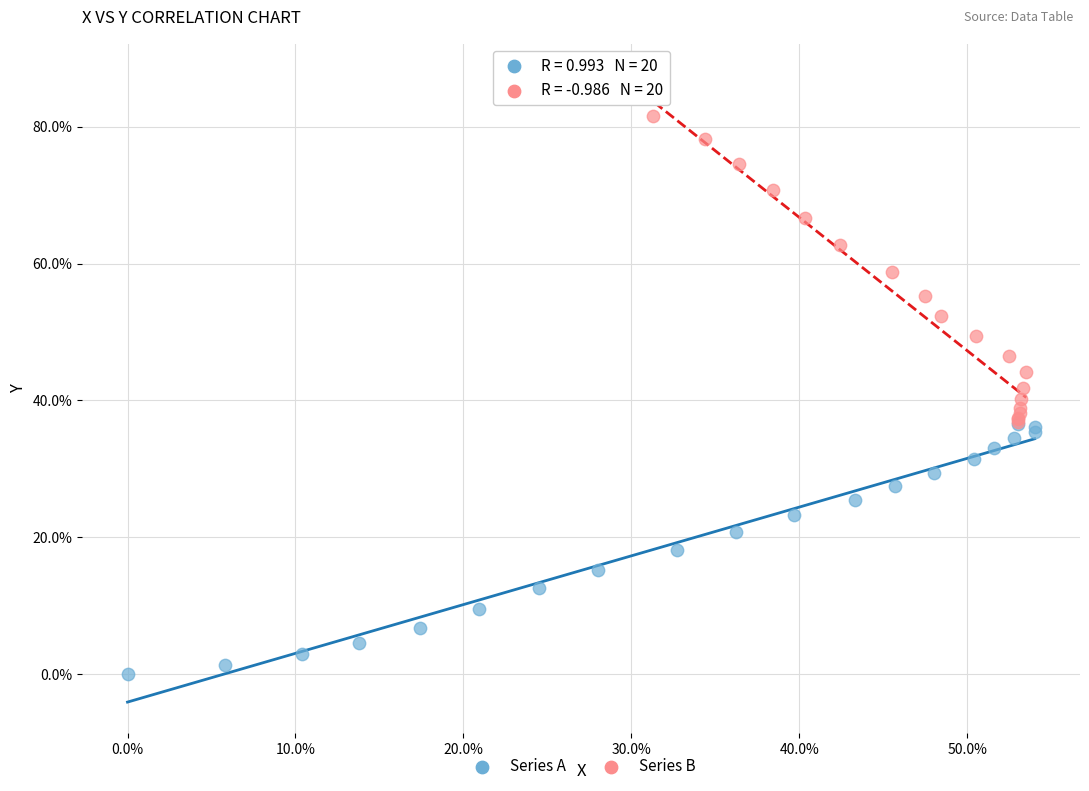

Which series reaches the minimum Y coordinate?

Series A